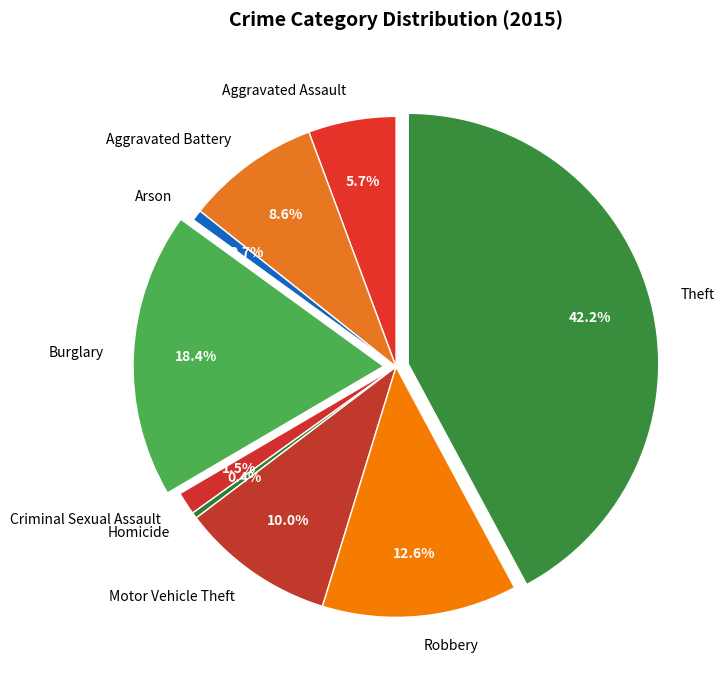

How many segments does this pie chart have?

9